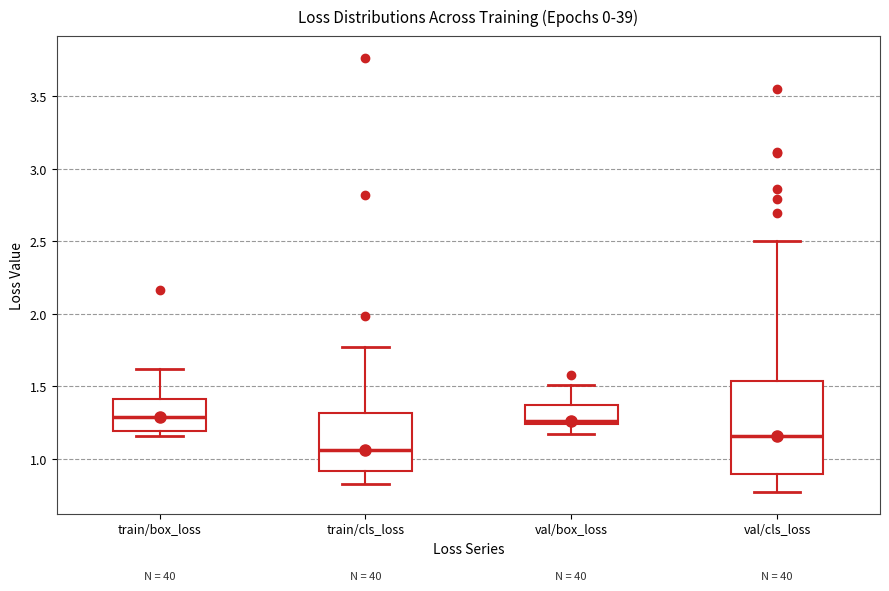

Reading left to right, read every box against the y-axis: the position of its median line, the range the box covers, and the ends of its whiskers. The values are not printed on the chart, so give them approximately, as read against the axis.

train/box_loss: median 1.30, box 1.20 to 1.40, whiskers 1.15 to 1.60
train/cls_loss: median 1.05, box 0.90 to 1.30, whiskers 0.85 to 1.75
val/box_loss: median 1.25 (just above the box's lower edge), box 1.25 to 1.35, whiskers 1.15 to 1.50
val/cls_loss: median 1.15, box 0.90 to 1.55, whiskers 0.75 to 2.50